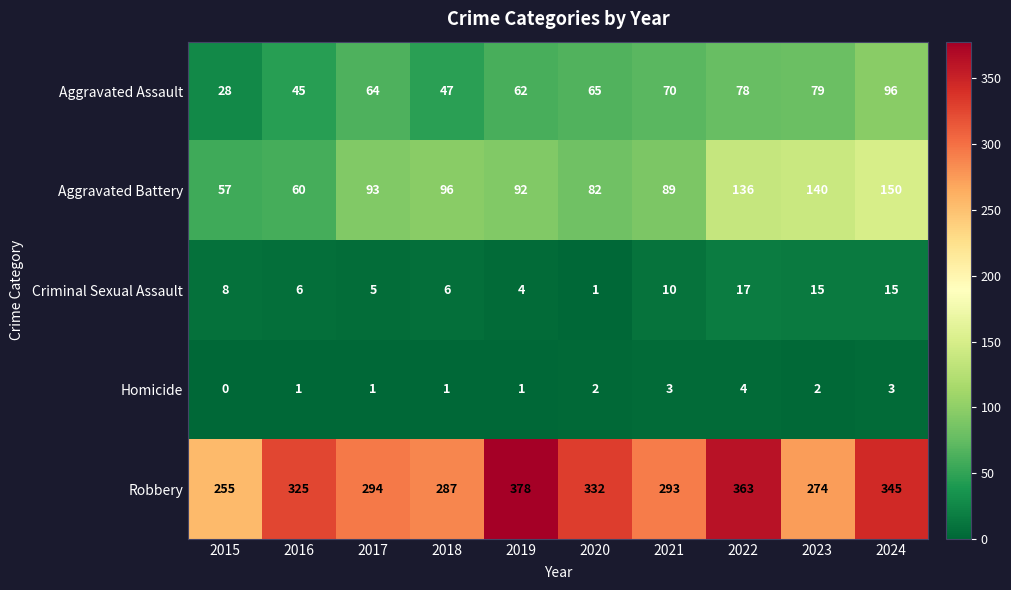

What is the difference between the maximum and second lowest values in the Criminal Sexual Assault series?

13